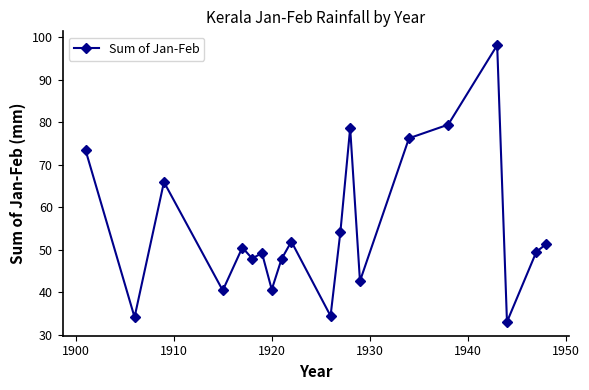

Does the chart display data point markers on the line(s)?

Yes